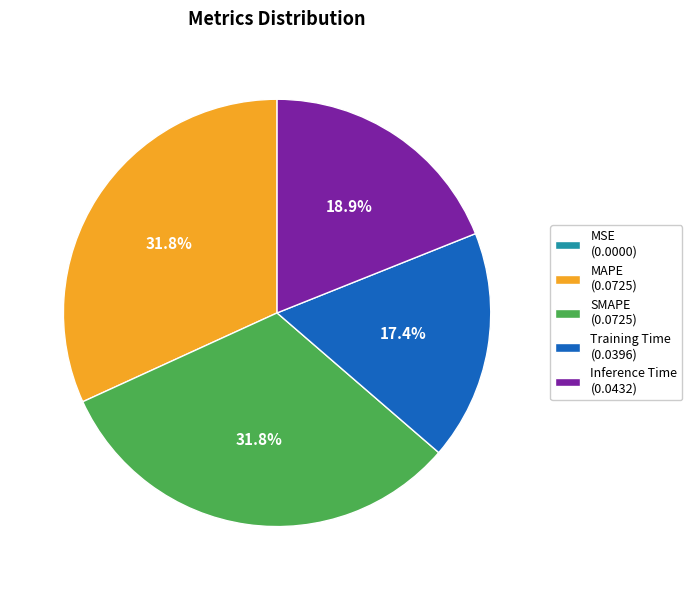

To the nearest percent, what percentage of the pie is SMAPE?

32%